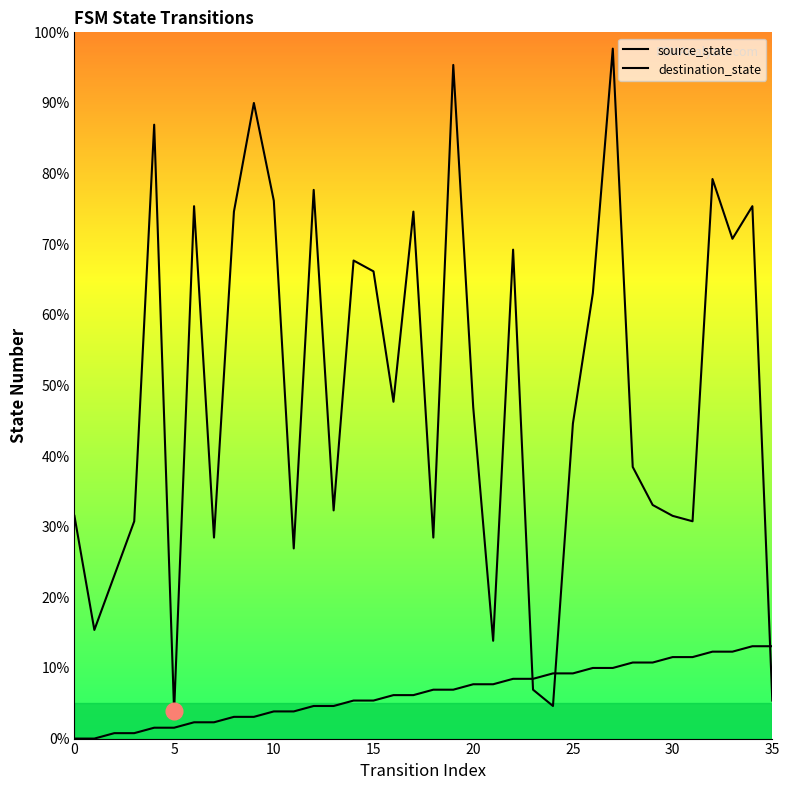

Which series changed the most between 28 and 34?

destination_state